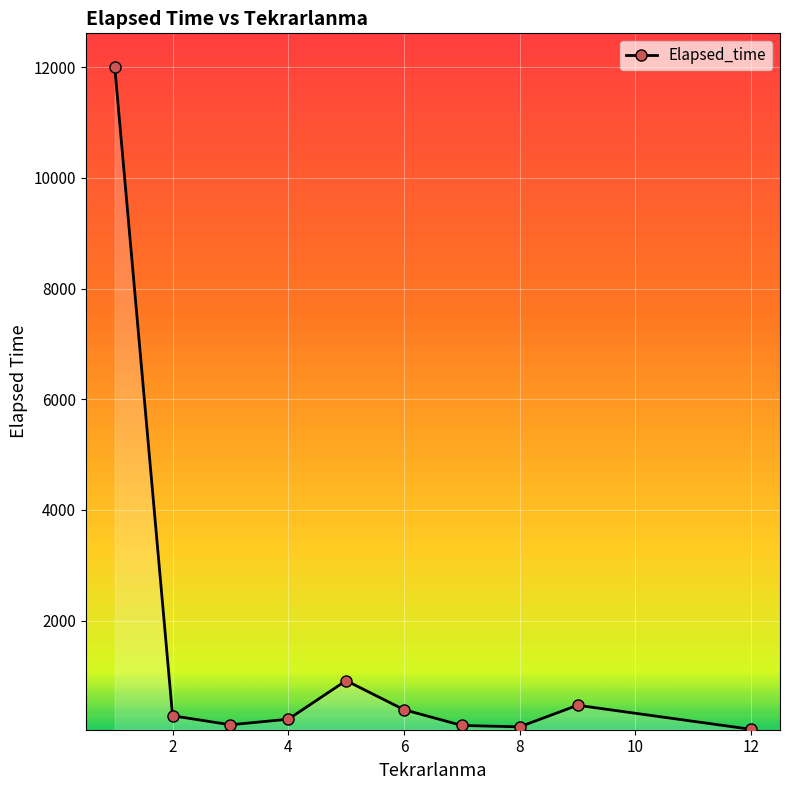

True or false: the data has more than 1 interior local peaks.

True